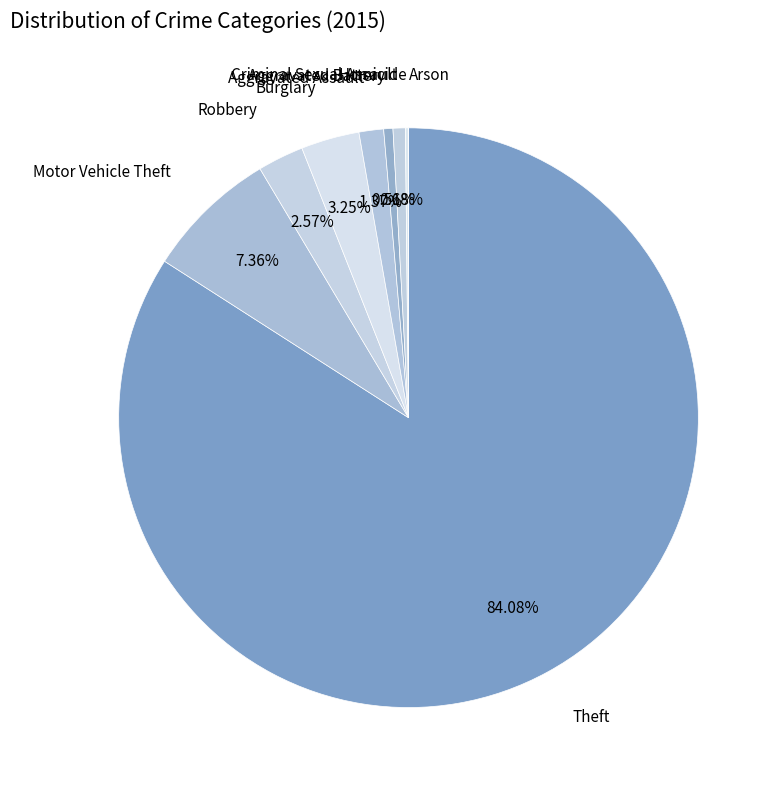

Count the number of slices in the pie.

9